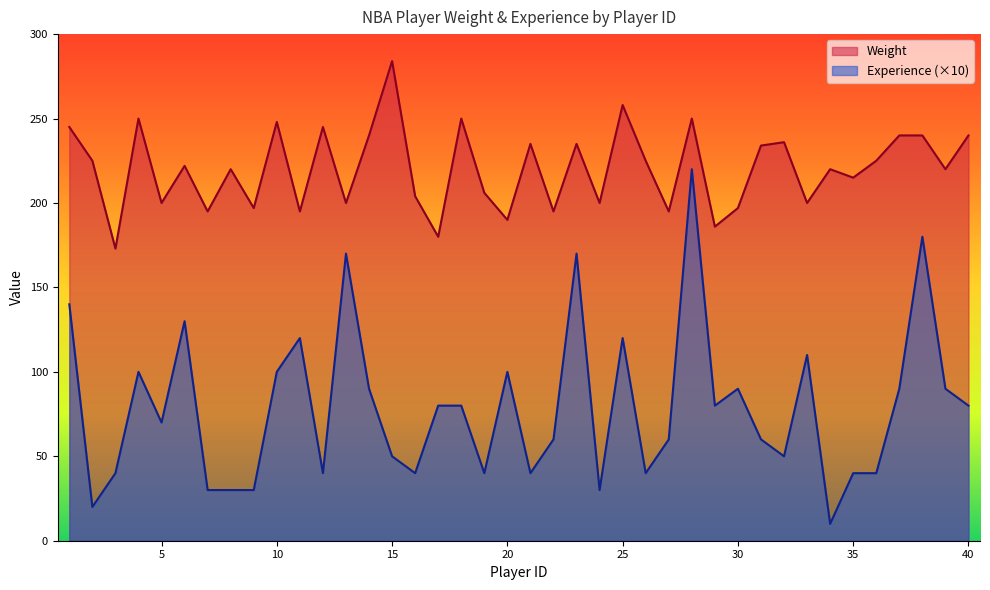

What is the difference between the maximum and minimum values in the Experience series?

210